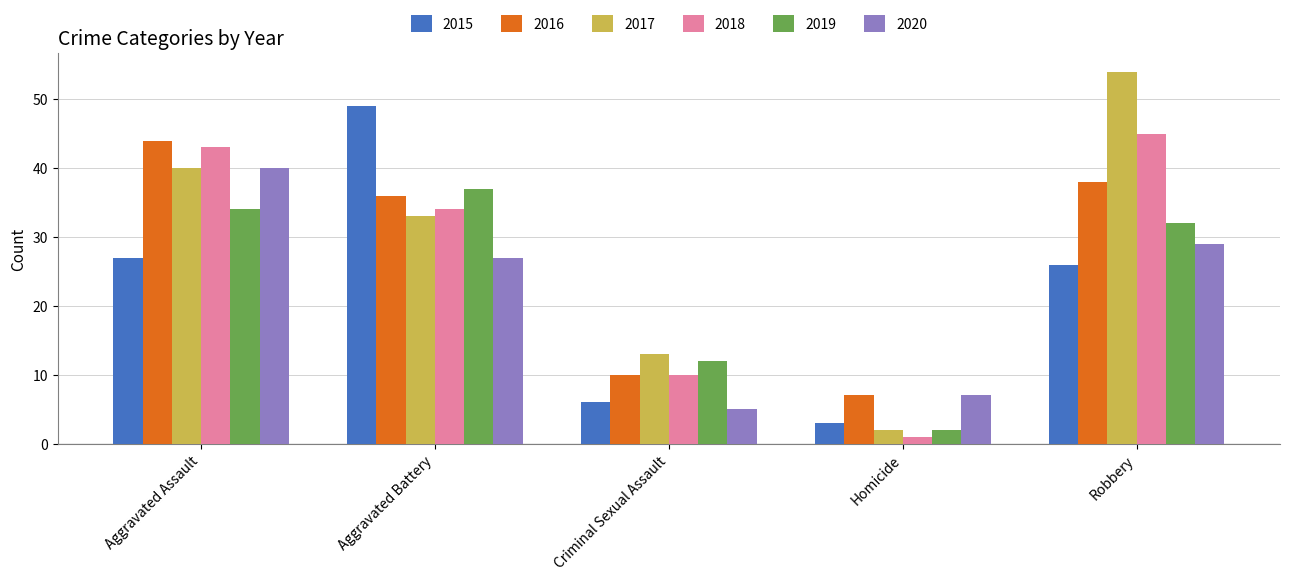

What position from the right is Homicide?

2